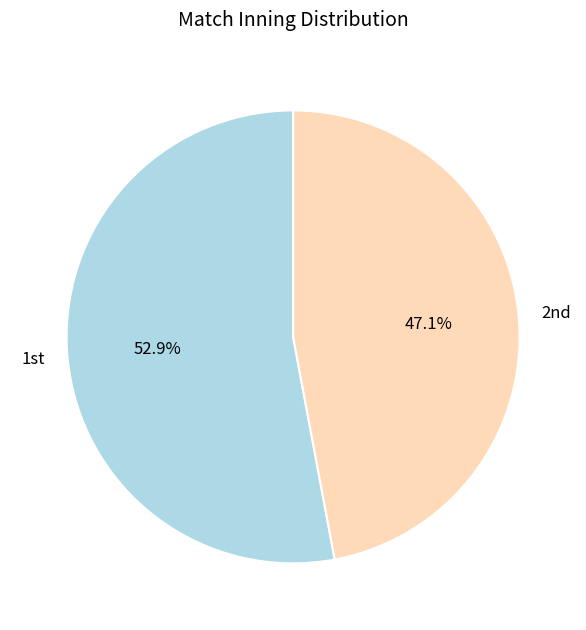

Count the number of slices in the pie.

2